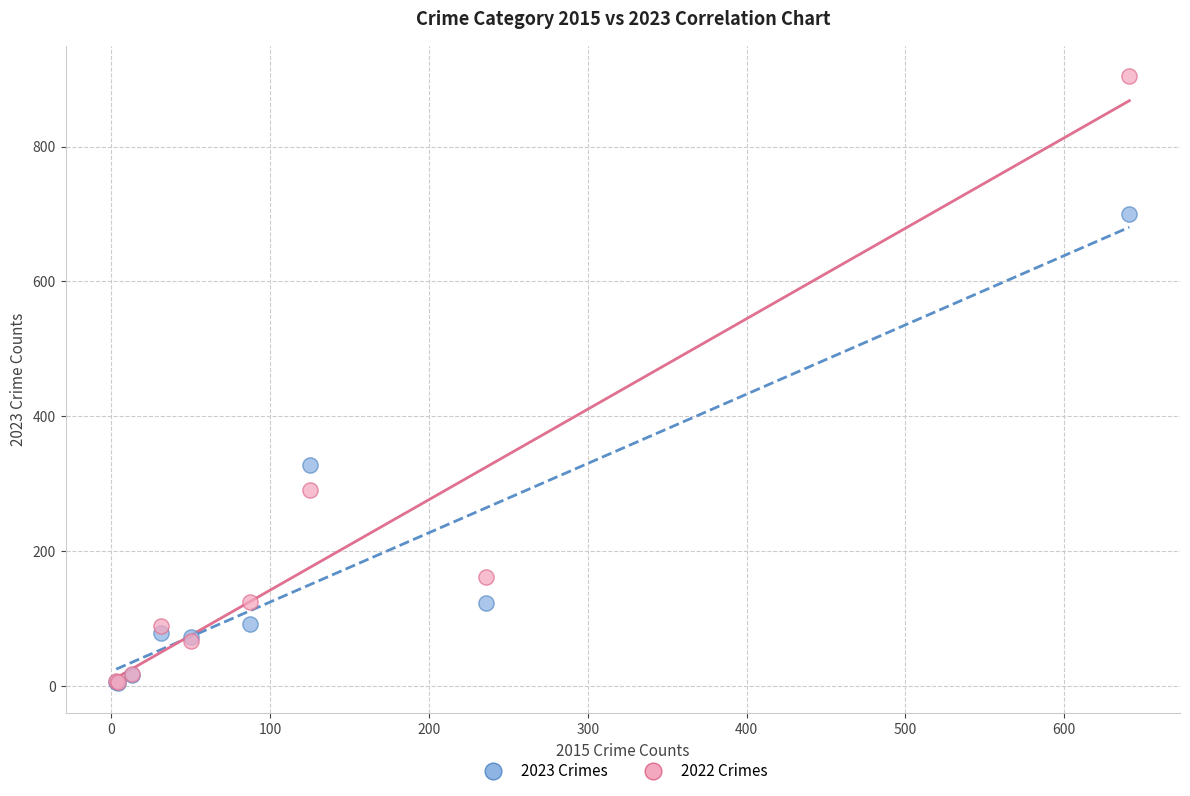

Which series has the largest Y range (max minus min)?

2022 Crimes